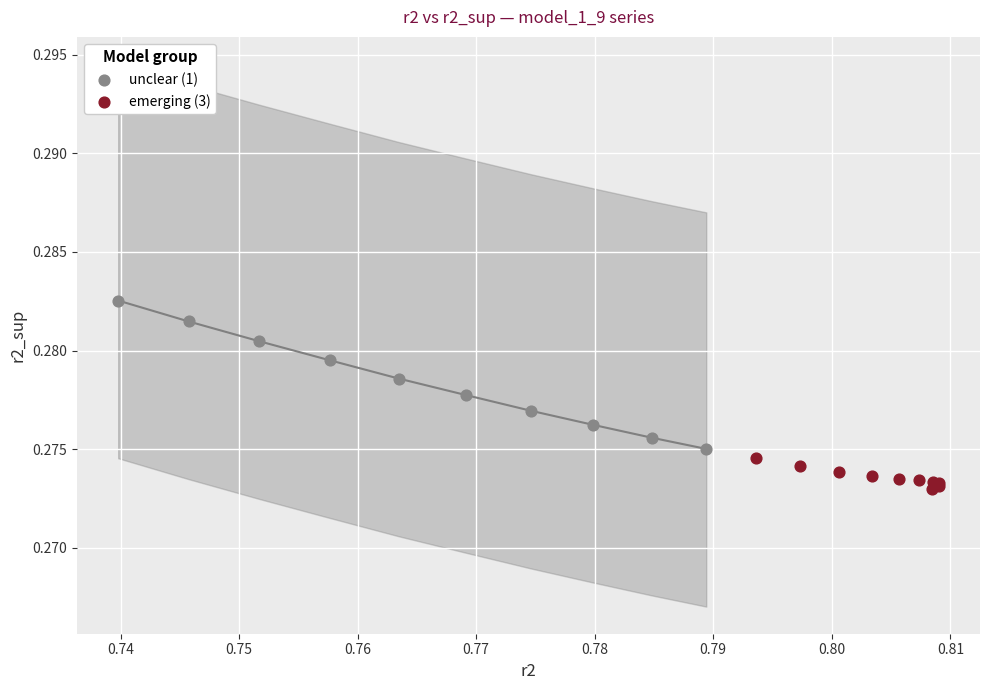

Which series contains the highest Y value?

unclear (1)